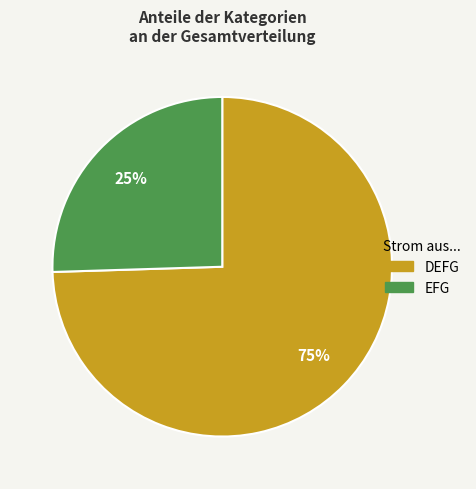

Is there any slice that represents more than half of the pie?

Yes